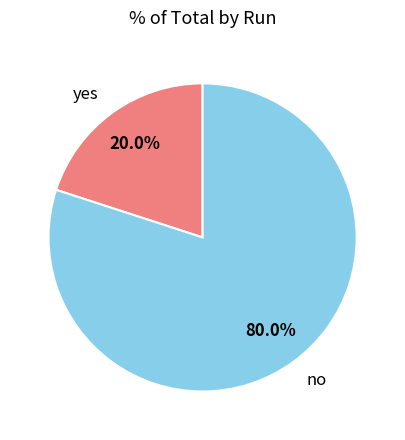

What percentage do no and yes together represent?

100.0%